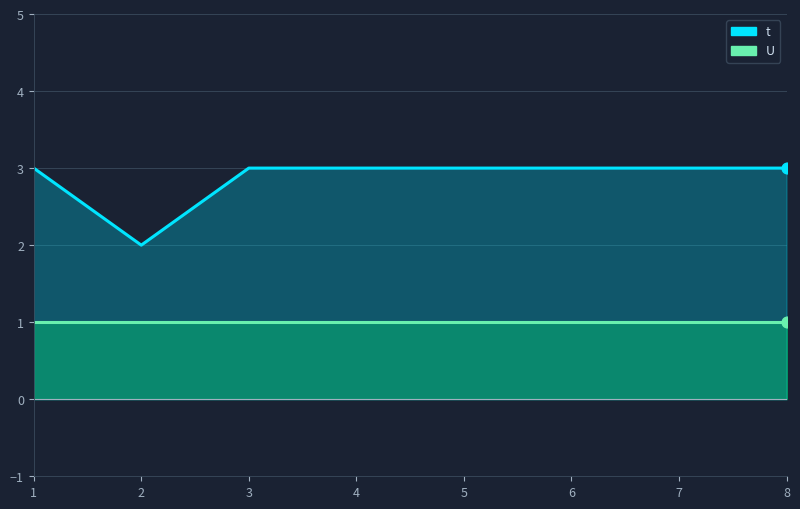

At which category is the sum across all series the highest?

1